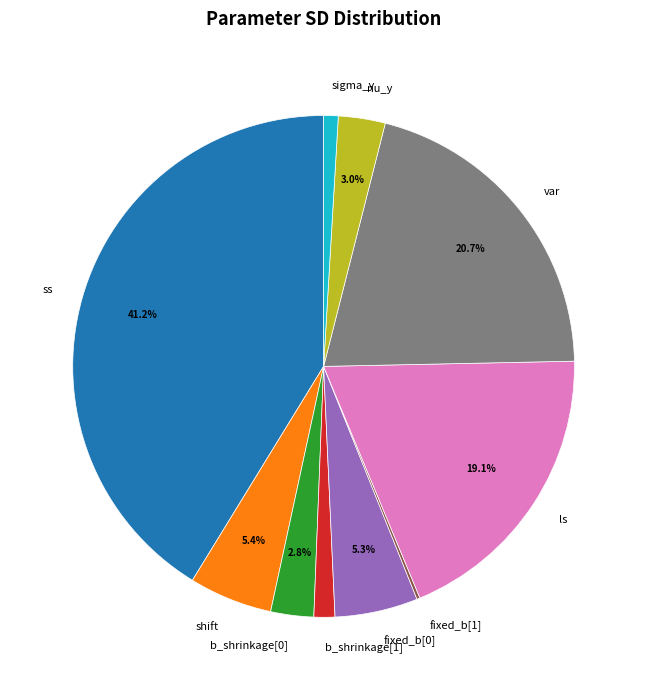

Which category has the biggest portion of the pie?

ss